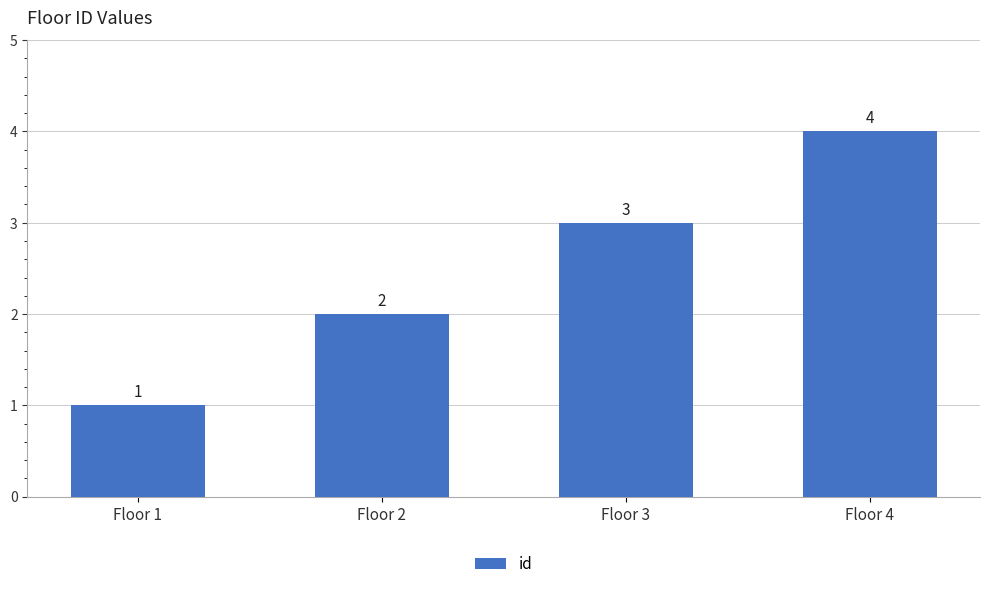

Reading left to right, list all the values displayed in this chart.

Floor 1=1	Floor 2=2	Floor 3=3	Floor 4=4